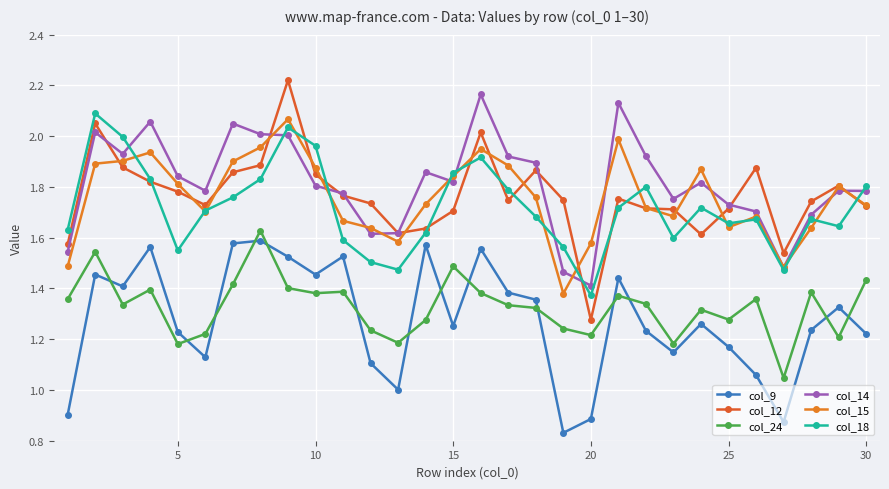

Where is the first local minimum for col_18?

5